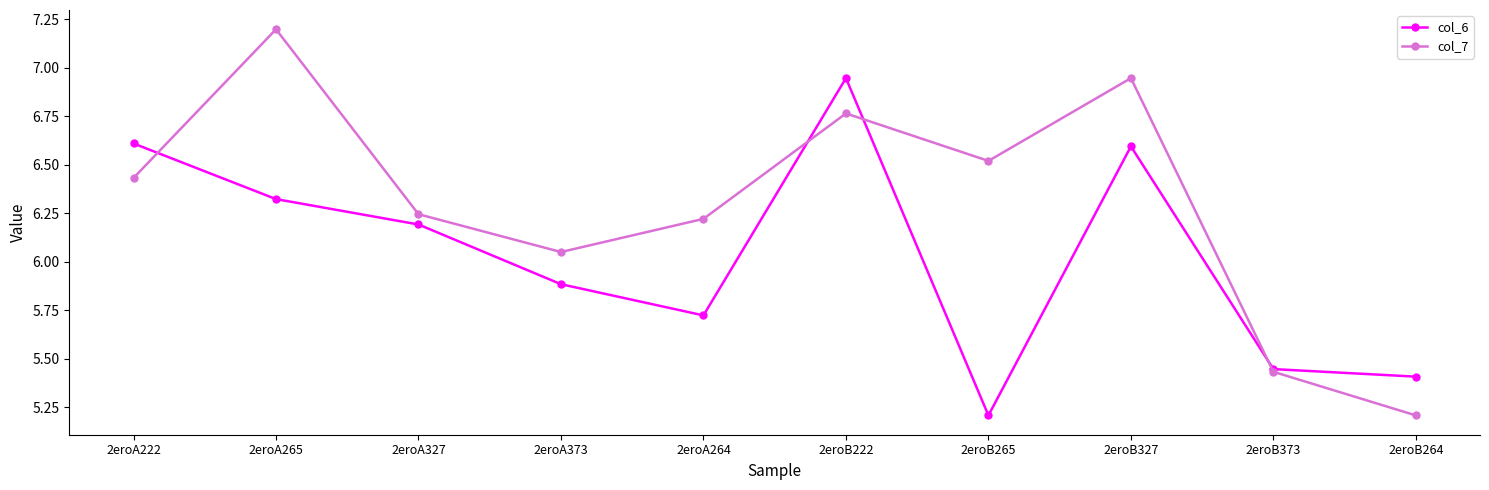

Rank the series by their average value, from lowest to highest.

col_6, col_7